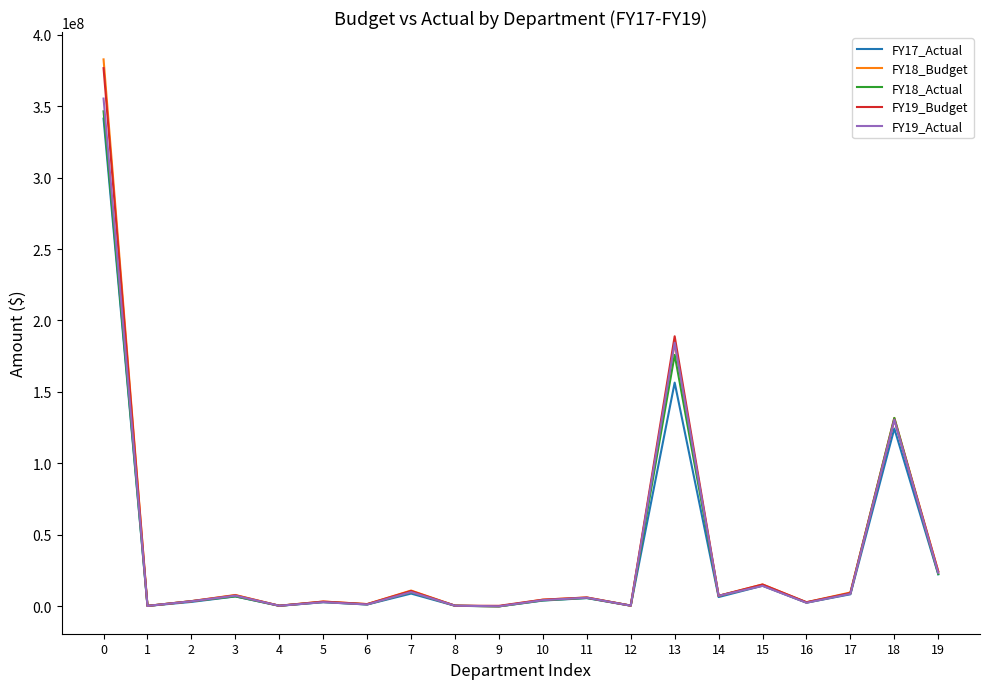

What is the sum of the FY17_Actual values at 3 and 12?

7452570.0